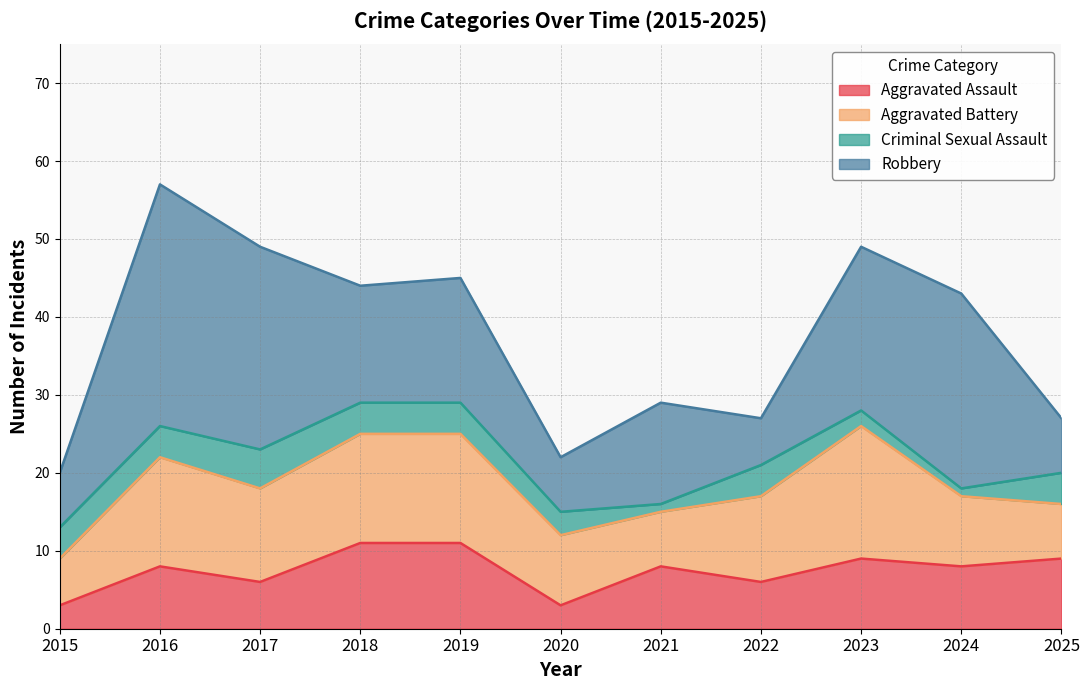

How many data points in Aggravated Assault are above 8?

4